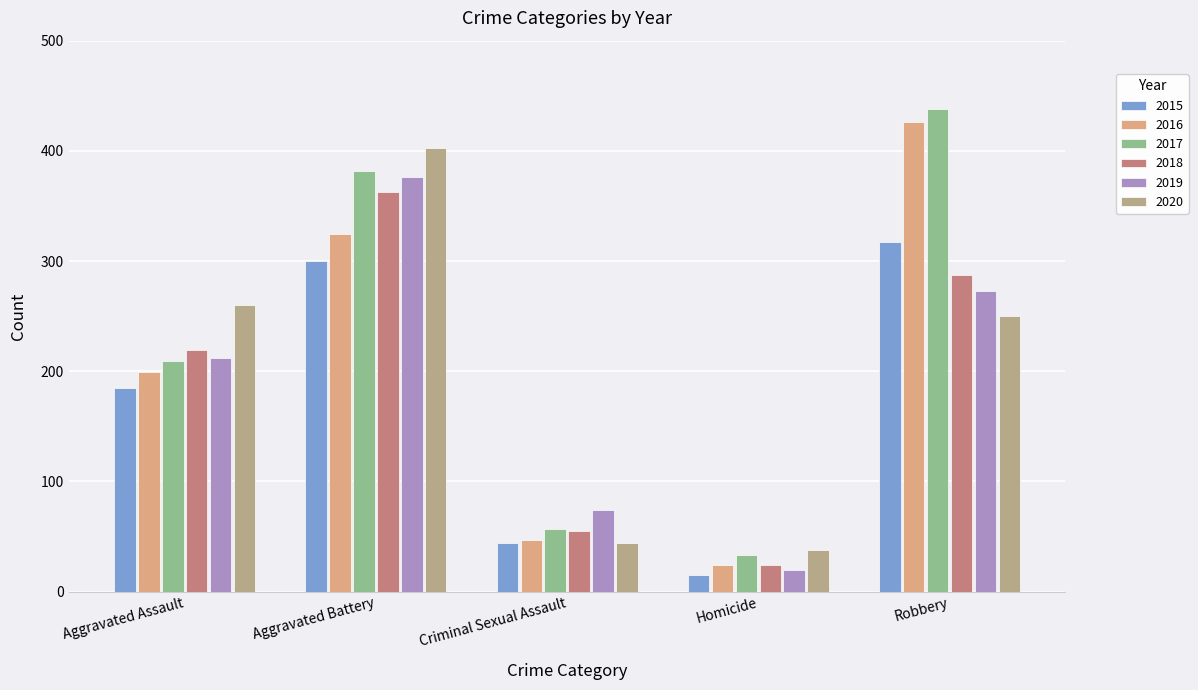

At which category does the chart reach its minimum across all series?

Homicide